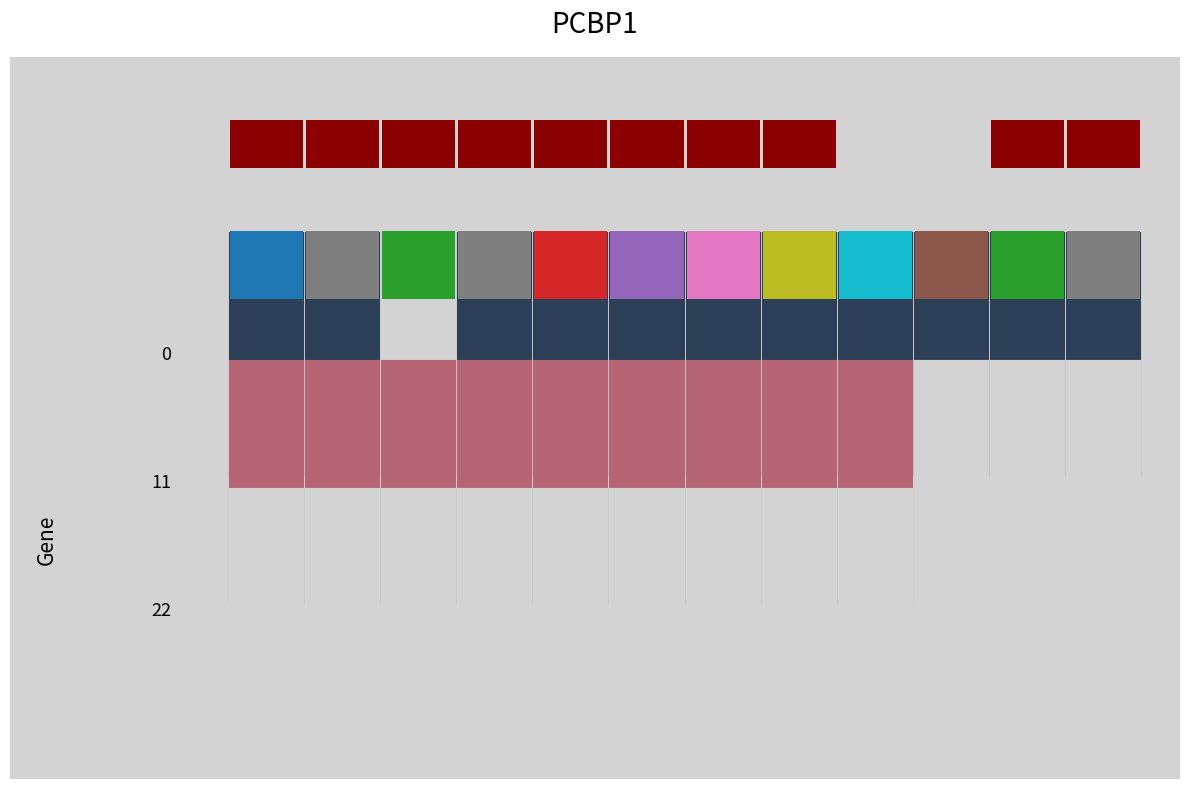

The 22 series shows 0 at 4. True or false?

True